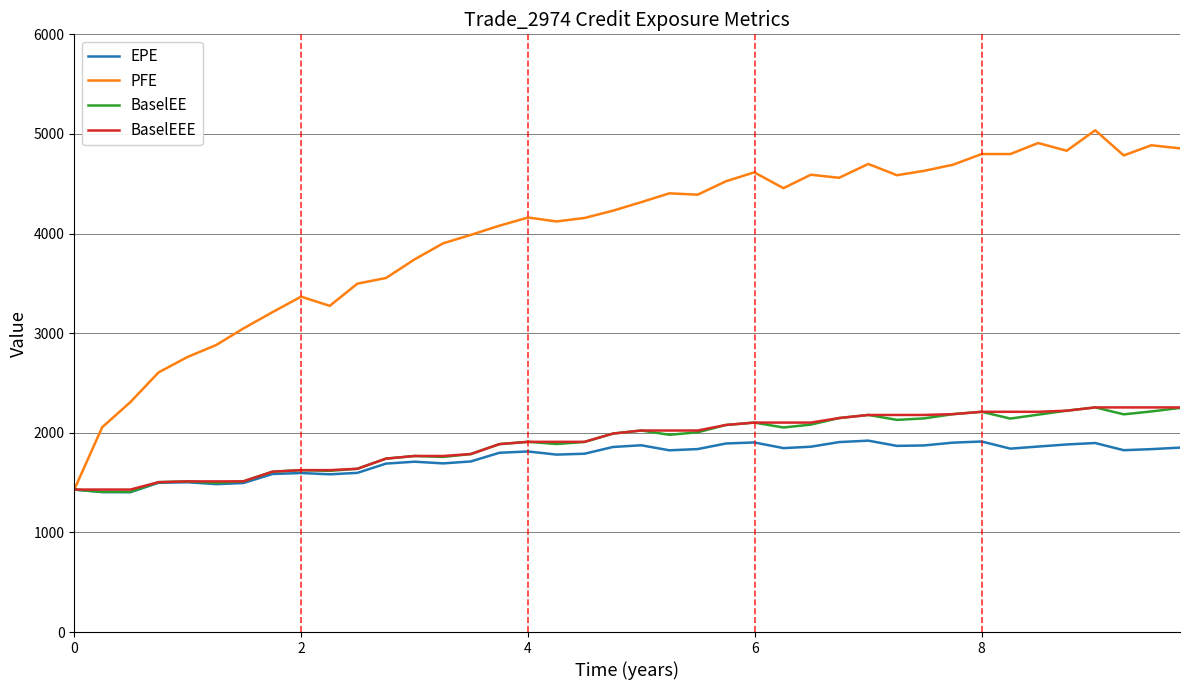

What is the difference between the maximum and minimum values in the BaselEE series?

848.0